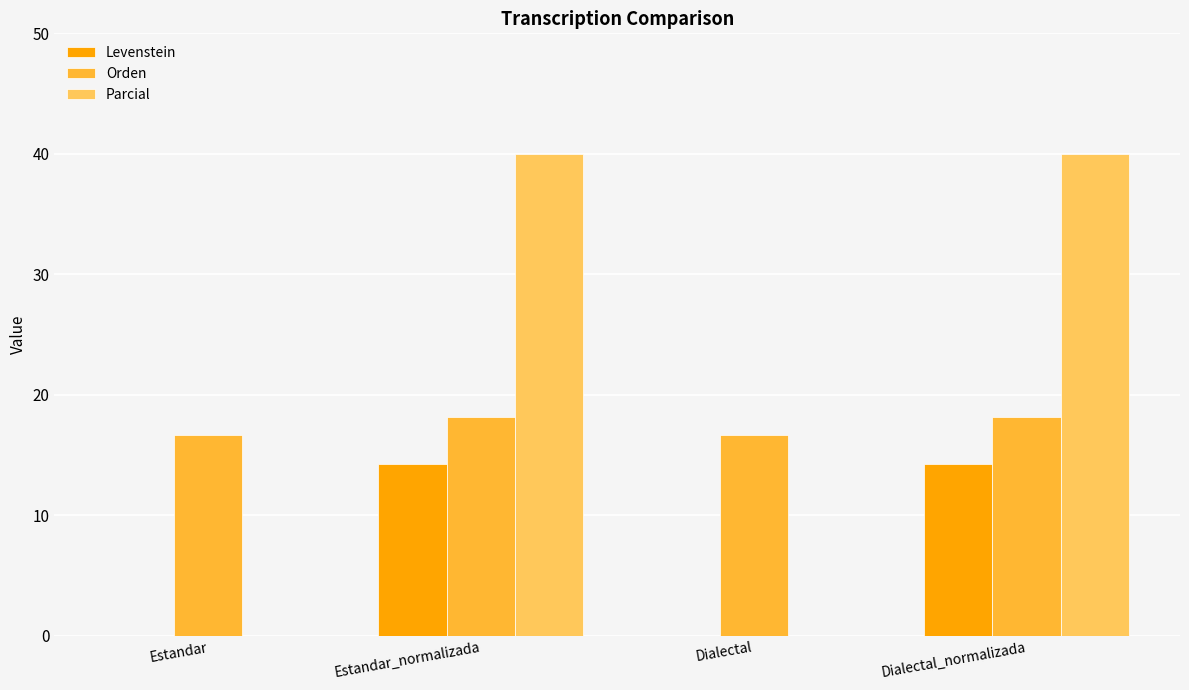

Does the chart contain stacked bars?

No